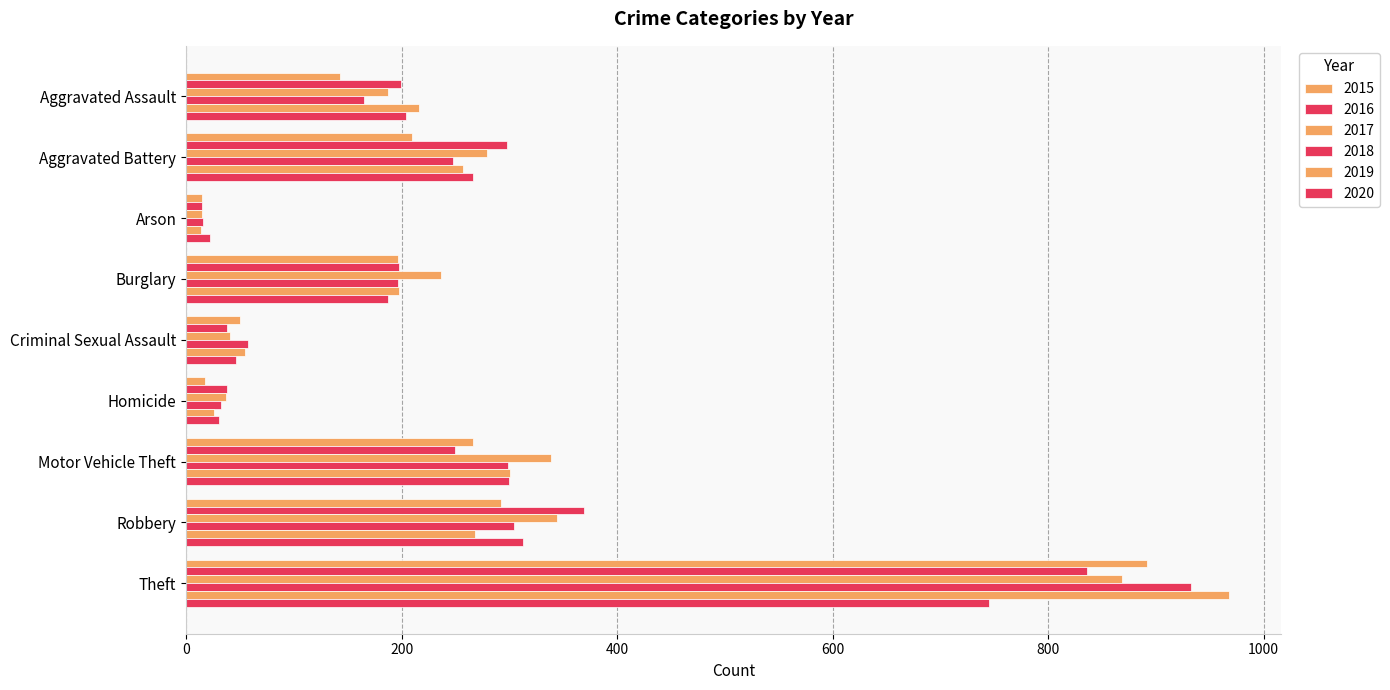

Reading left to right, extract all data points from this chart.

2015: 143	210	15	197	50	18	266	292	892
2016: 199	298	15	198	38	38	250	369	836
2017: 187	279	15	237	41	37	339	344	869
2018: 165	248	16	197	57	32	299	304	933
2019: 216	257	14	198	55	26	301	268	968
2020: 204	266	22	187	46	31	300	313	745